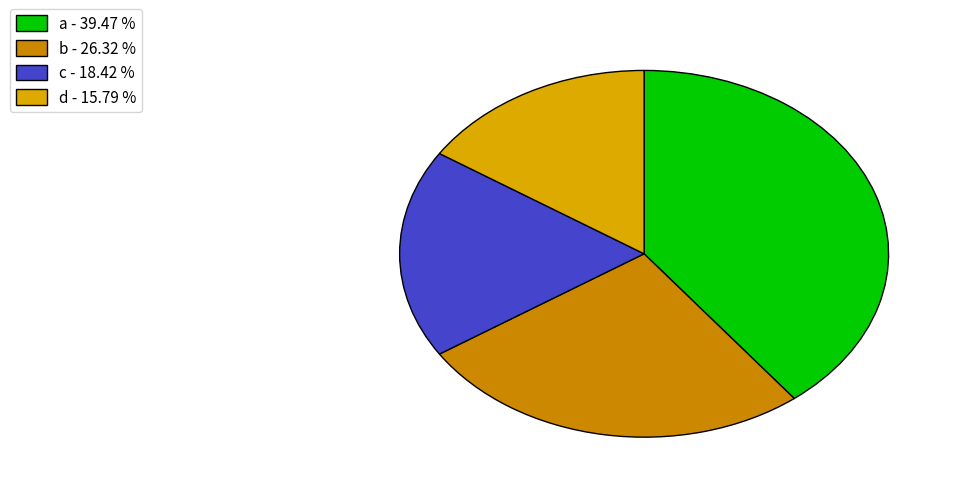

How many segments does this pie chart have?

4